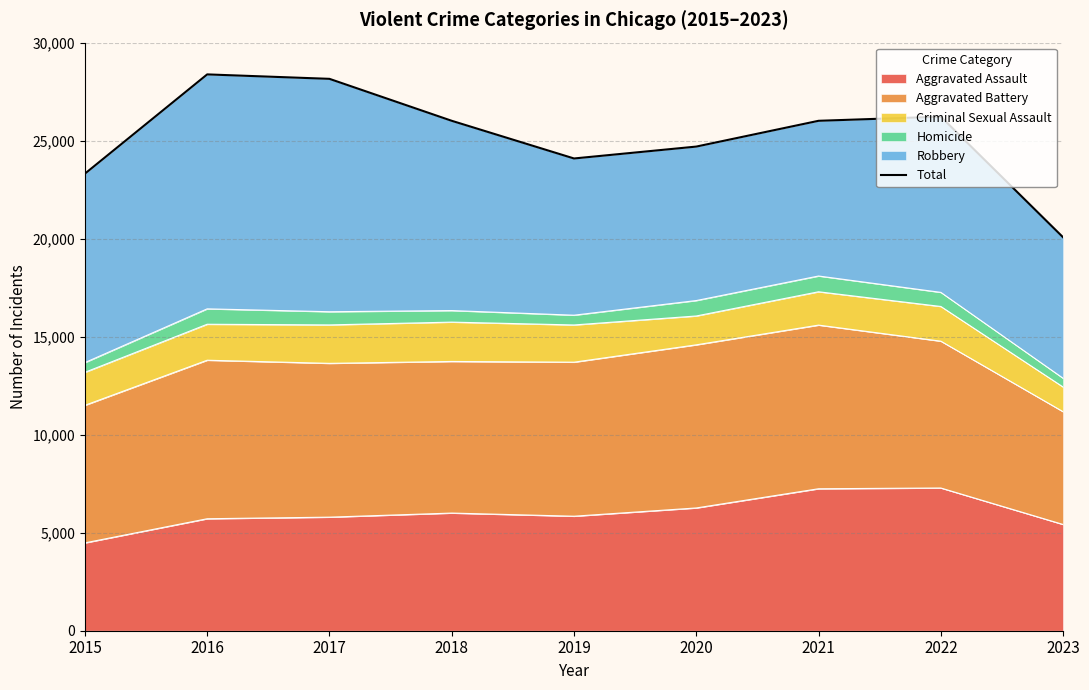

The chart shows a value of 46409 at 2018. True or false?

False